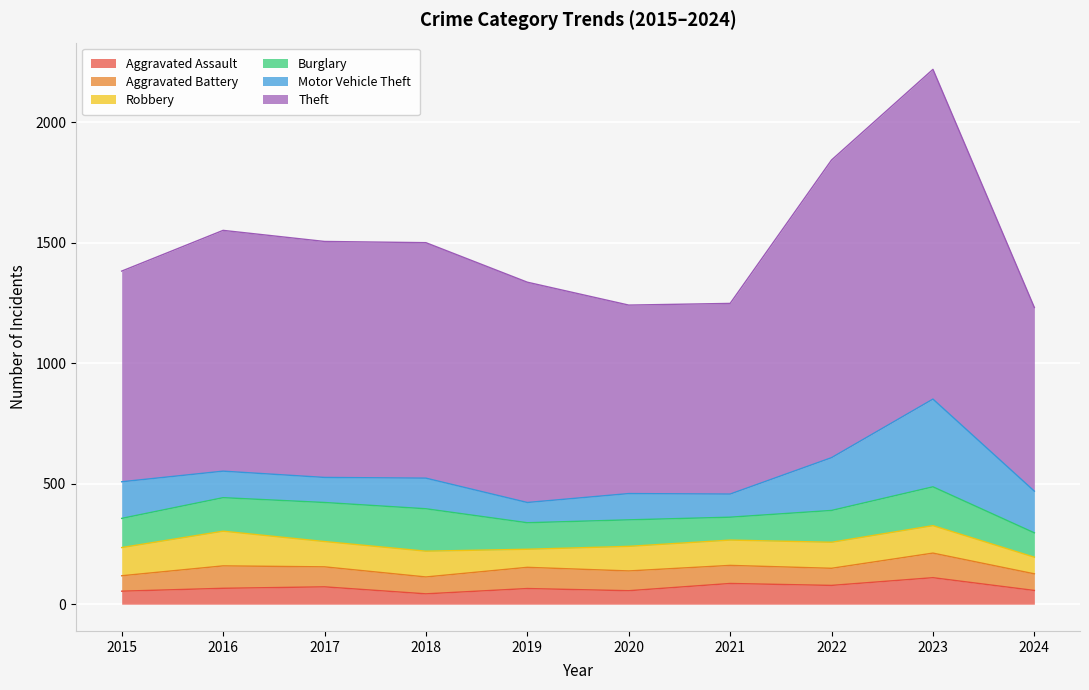

Where is the first local minimum for Aggravated Battery?

2018